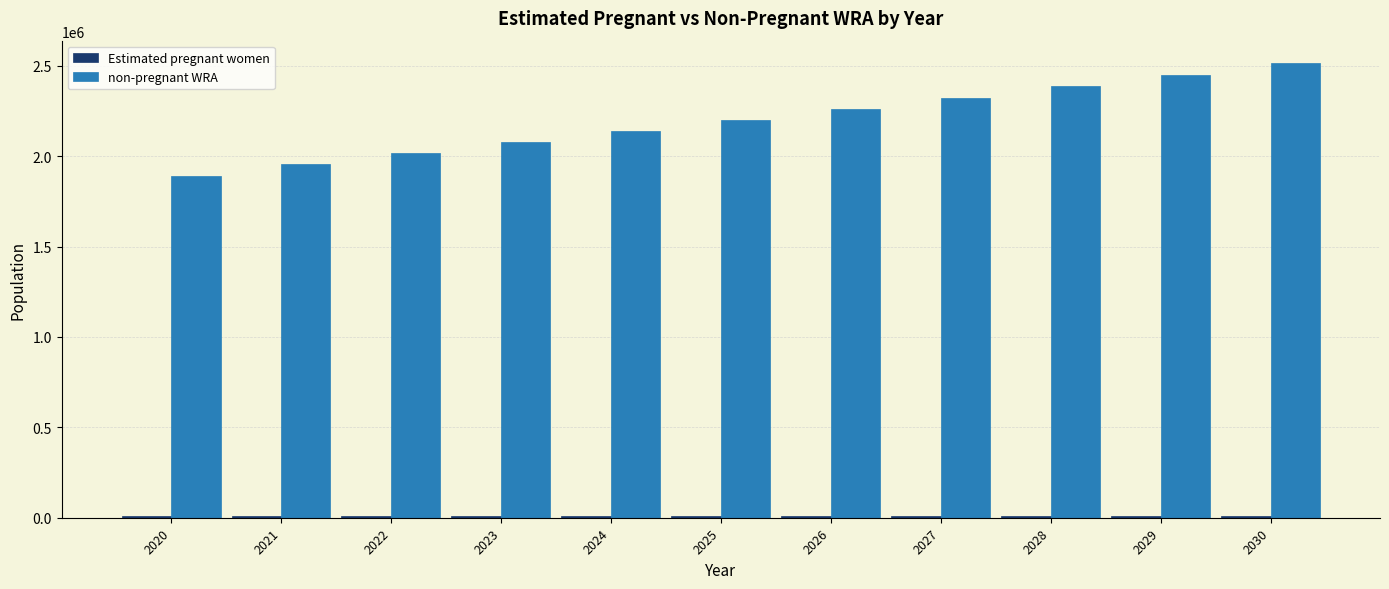

Which series has the largest total across all categories?

non-pregnant WRA